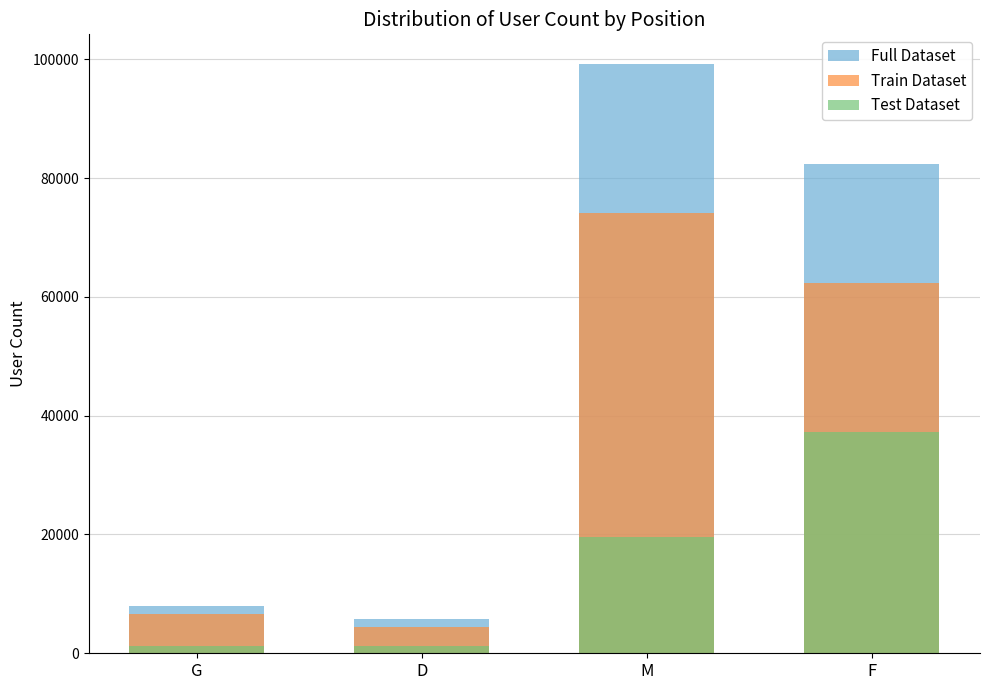

Which series changed the most between M and F?

Test Dataset